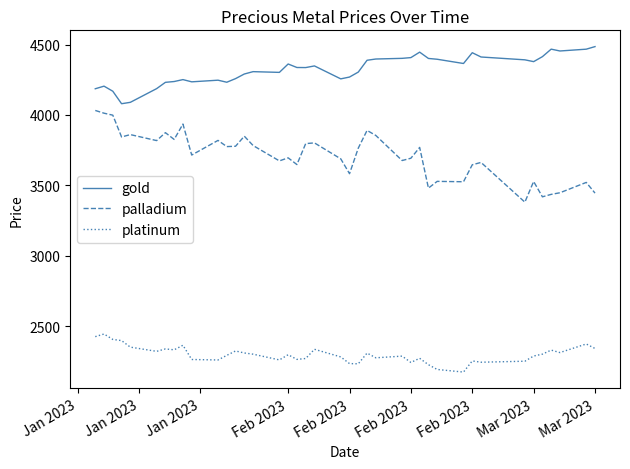

What are all the series names shown in the legend?

gold, palladium, platinum